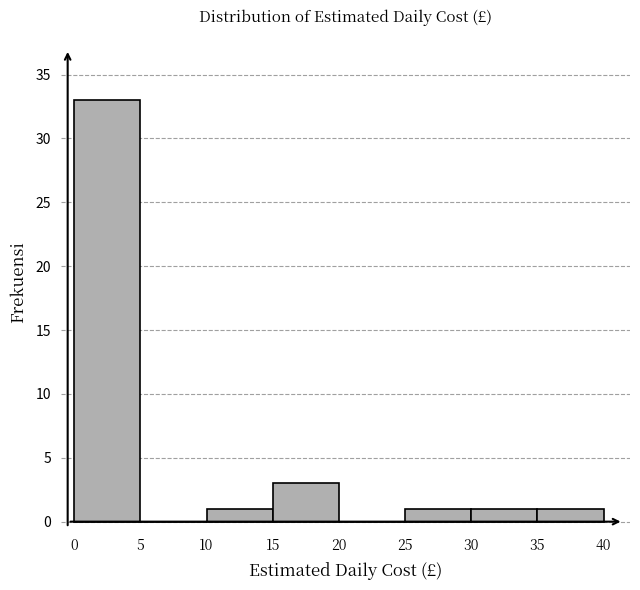

Reading left to right, list every bar in this chart as the range it spans on the x-axis followed by its height. The values are not printed on the chart, so give them approximately, as read against the axis.

0 to 5: 33
5 to 10: 0
10 to 15: 1
15 to 20: 3
20 to 25: 0
25 to 30: 1
30 to 35: 1
35 to 40: 1